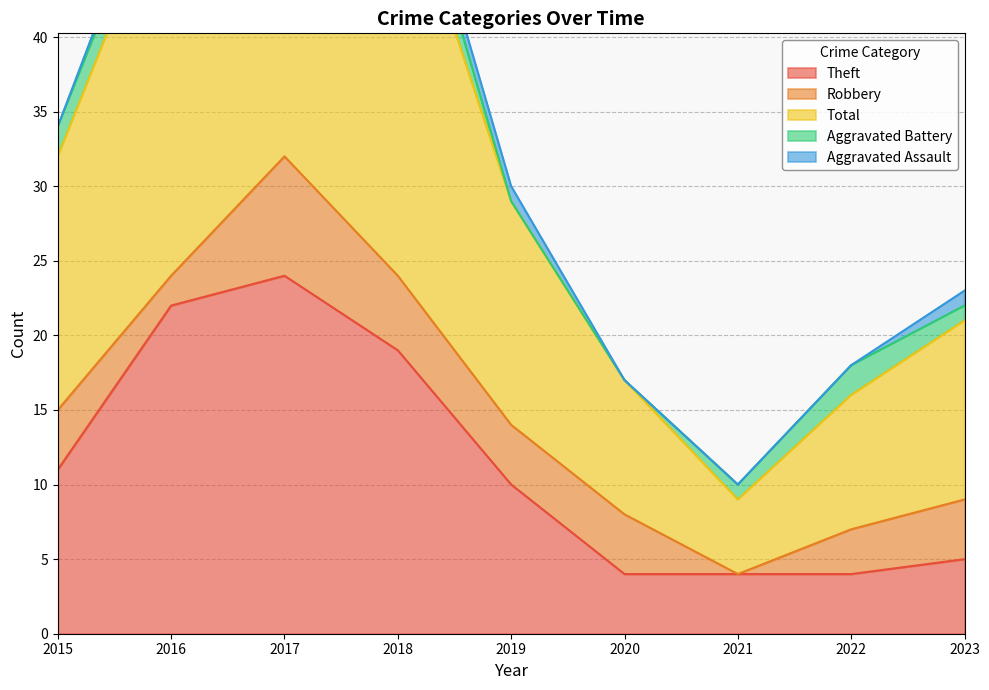

True or false: Aggravated Assault has more than 1 points higher than both neighbors.

False